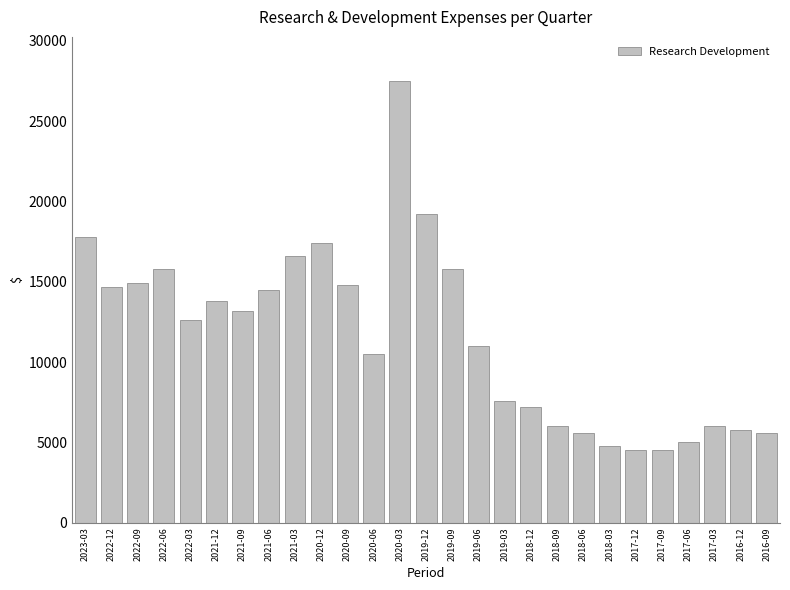

Approximately how many times larger is the value at 2020-03 compared to 2019-03?

3.6